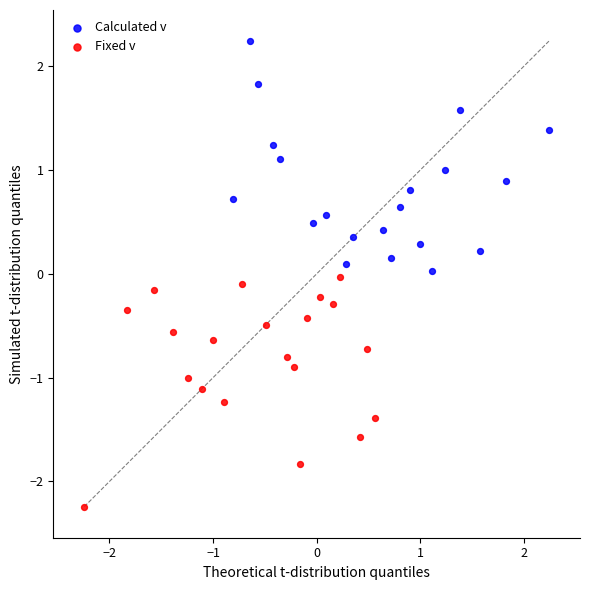

Which series contains the lowest Y value?

Fixed v